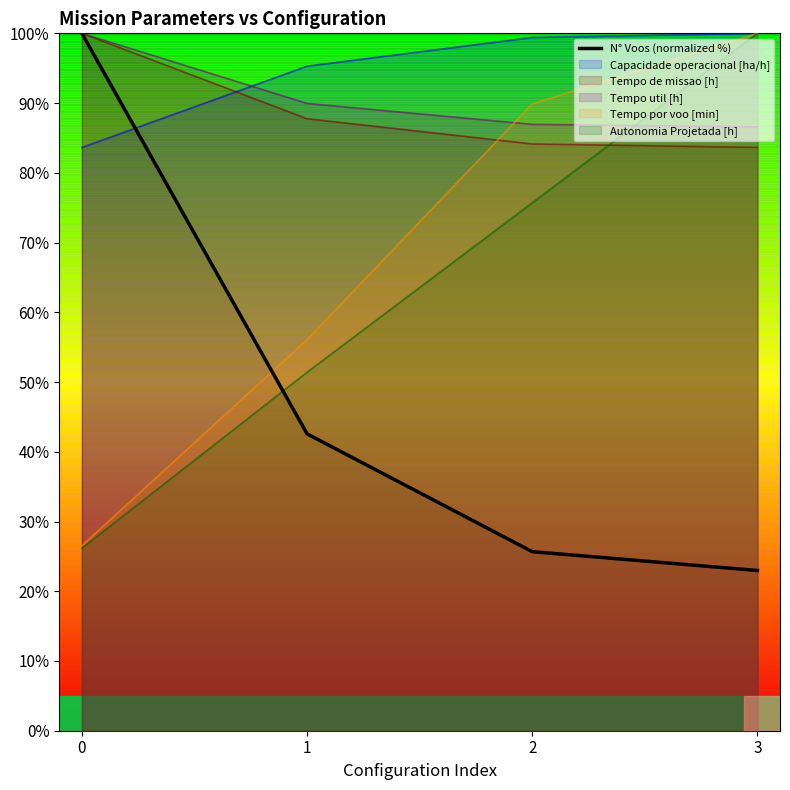

How many lines are shown in the chart?

6